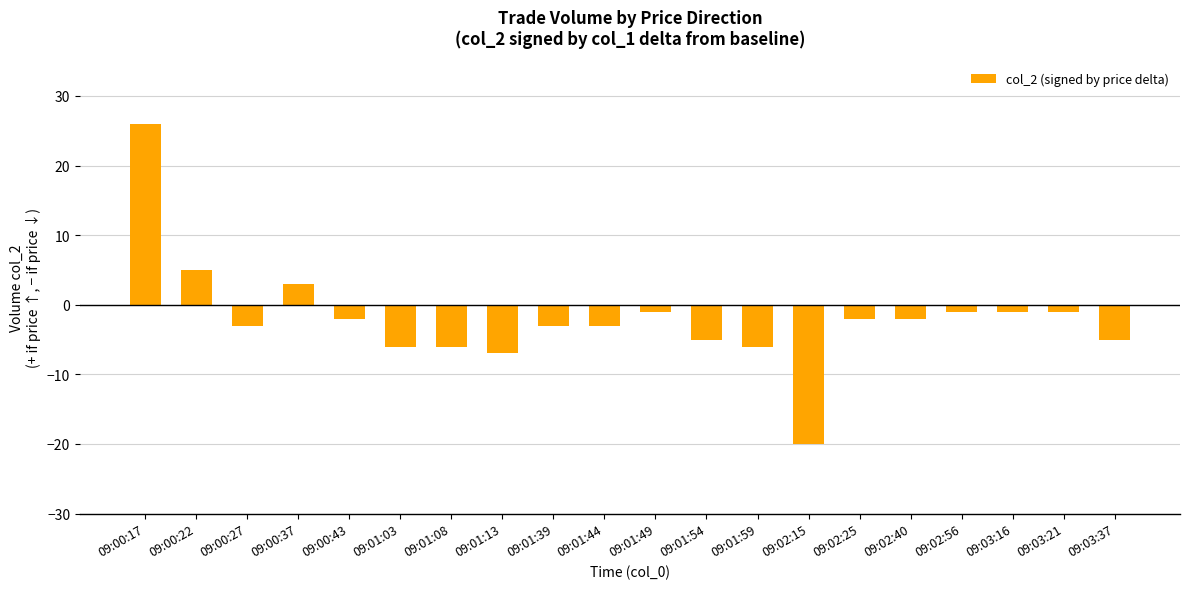

What is the label of the 18th bar from the left?

09:03:16